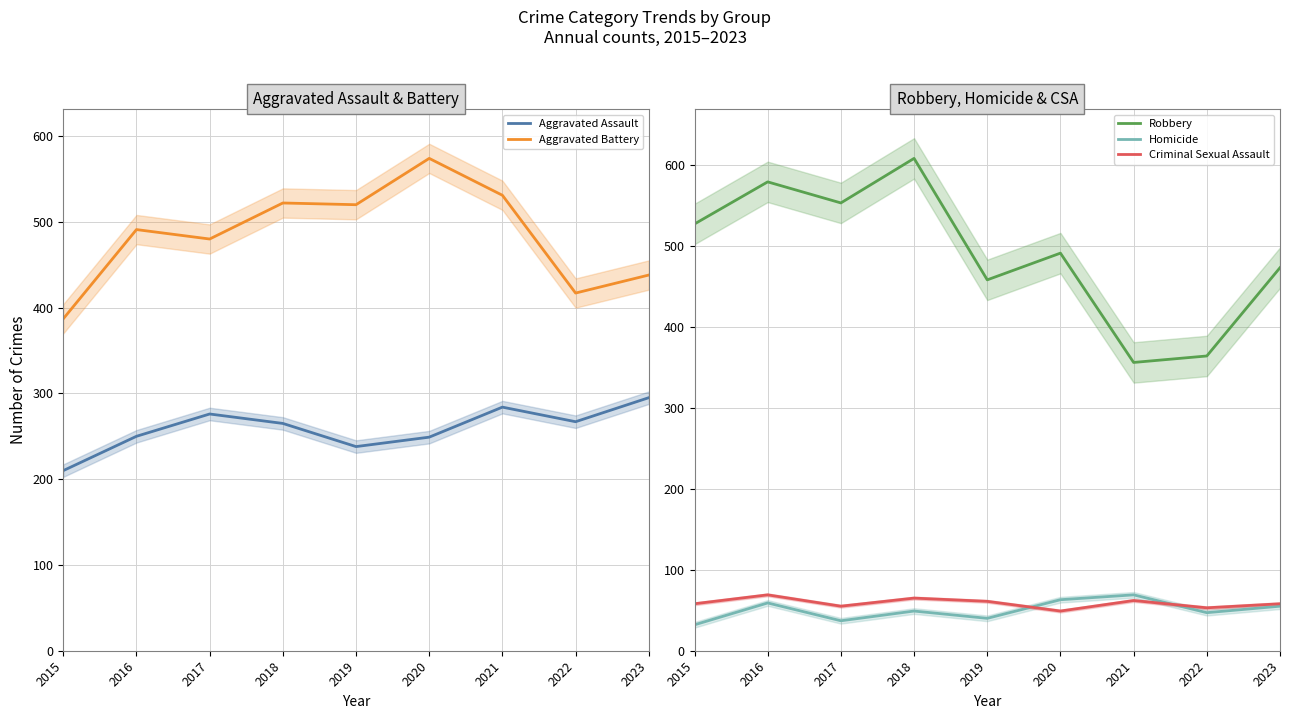

Is it true that Aggravated Battery equals 716 at 2017?

False